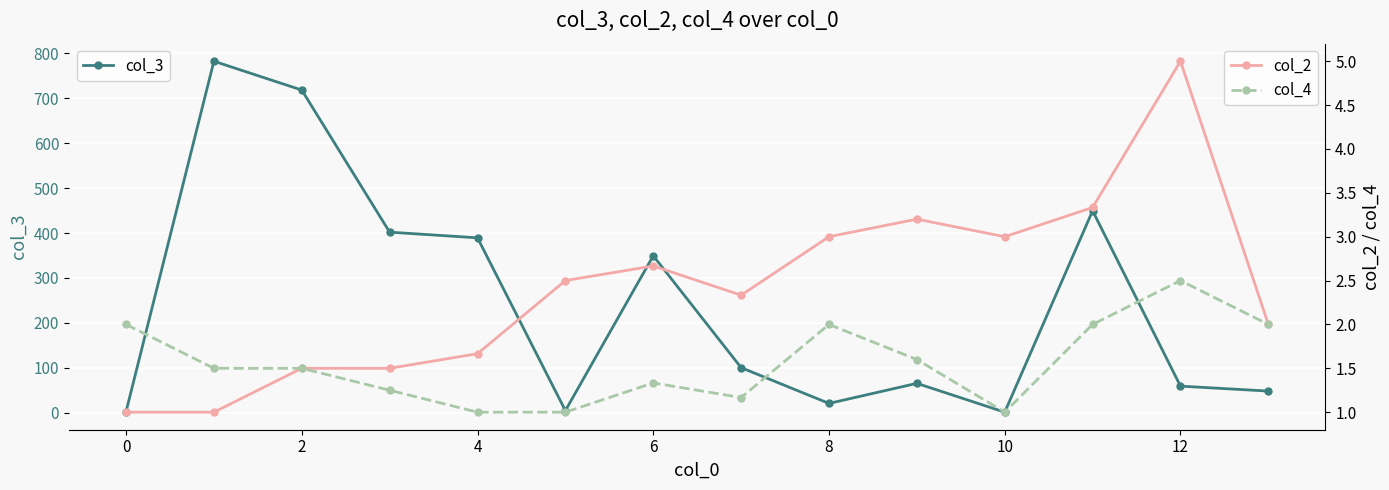

True or false: col_4 and col_2 cross at least once.

False